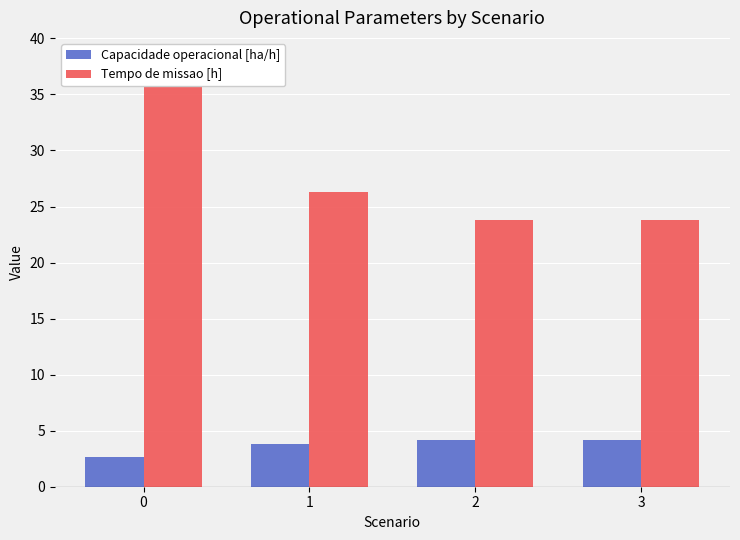

Is the value of Tempo de missao [h] at 0 greater than the value of Capacidade operacional [ha/h] at 0?

Yes